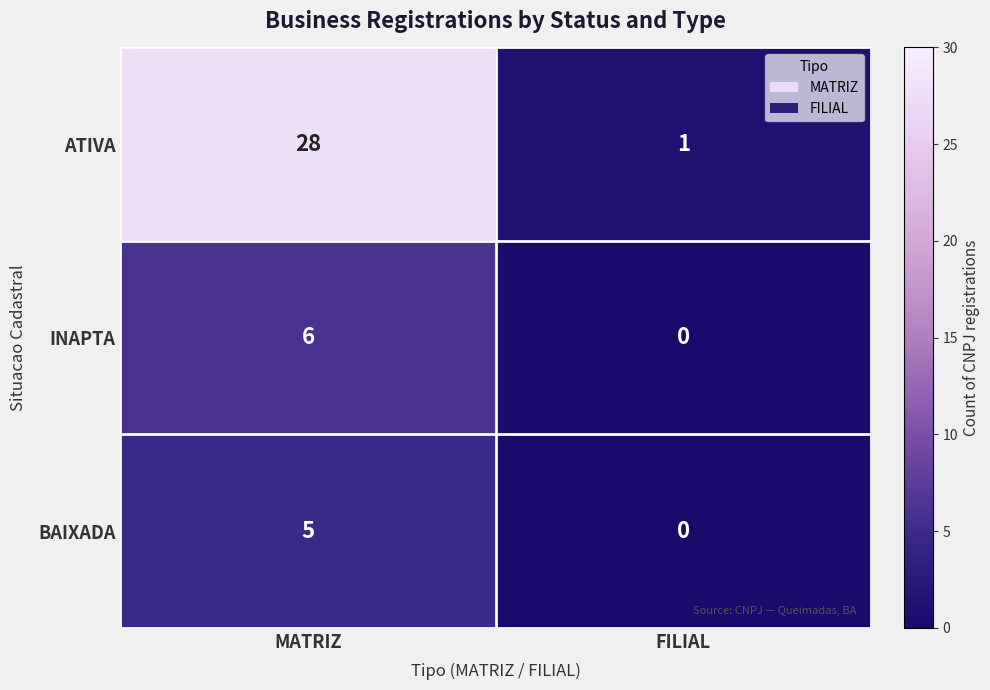

At MATRIZ, list the series in order from largest to smallest.

ATIVA, INAPTA, BAIXADA